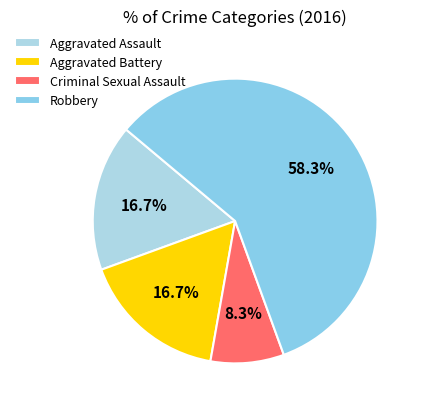

Is the sum of Robbery and Aggravated Assault greater than half?

Yes